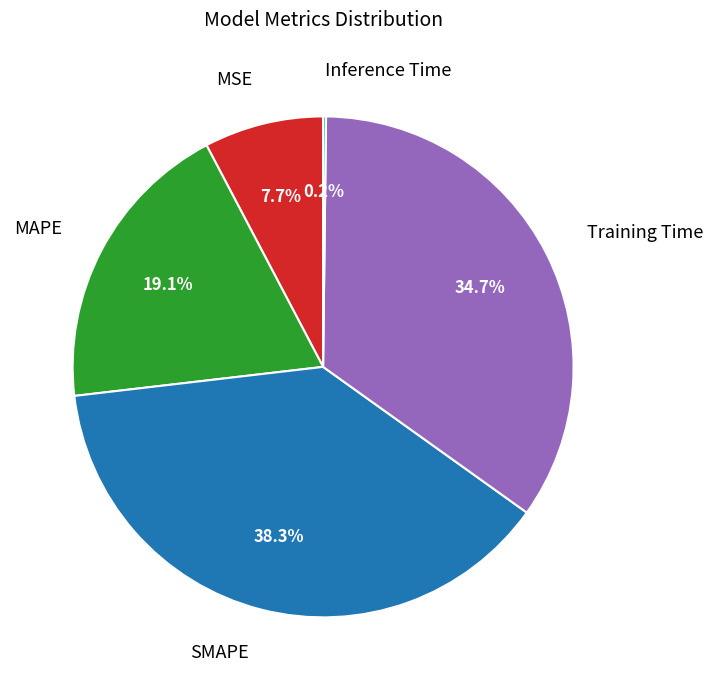

Is there any slice that represents more than half of the pie?

No